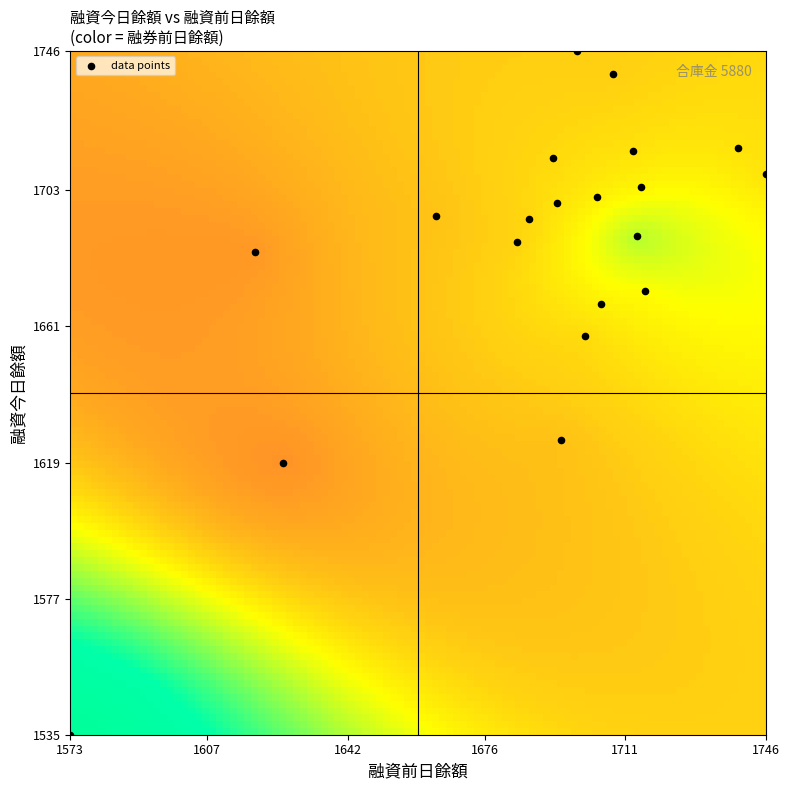

What Y value in the scatter plot is closest to 1640?

1626